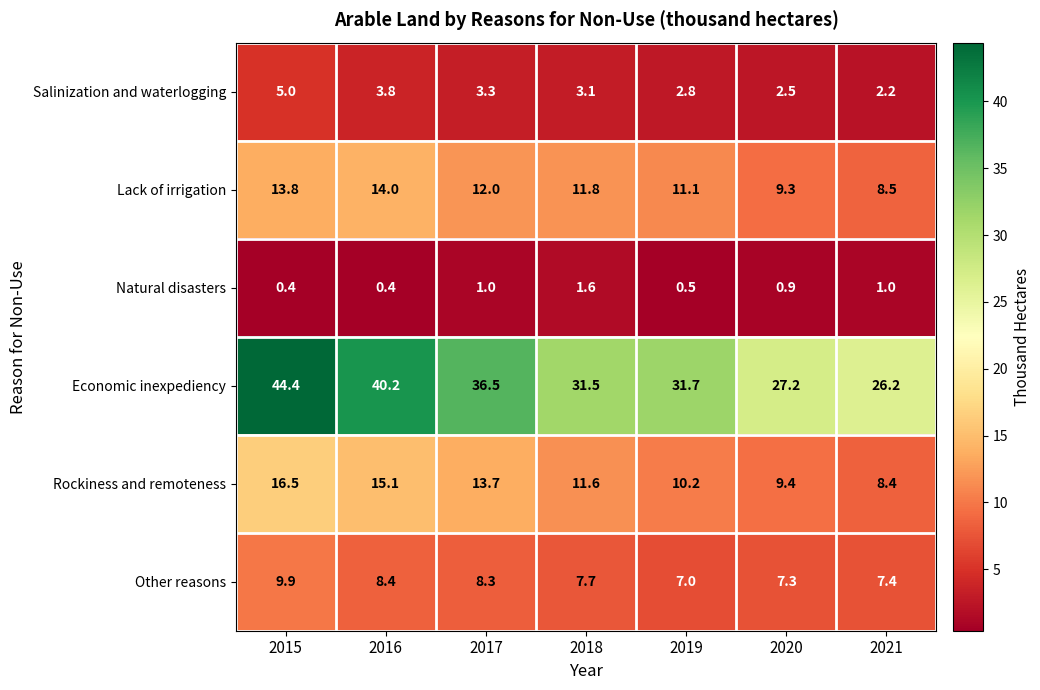

Rank the series at 2020 from highest to lowest value.

Economic inexpediency, Rockiness and remoteness, Lack of irrigation, Other reasons, Salinization and waterlogging, Natural disasters